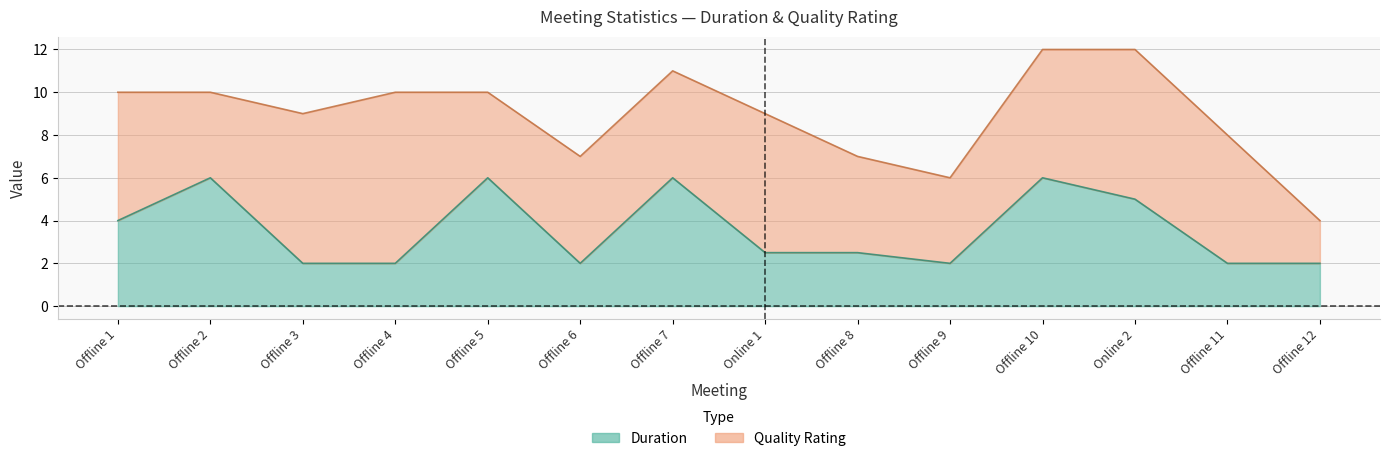

What is the value of the 8th point from the left?

2.5